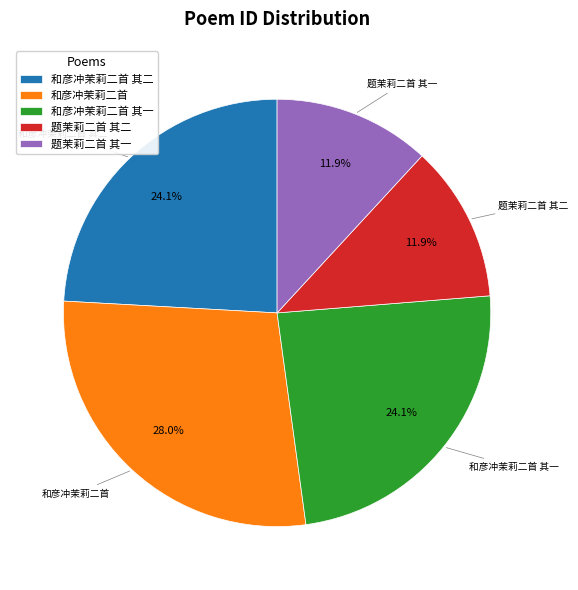

Which slice is the largest?

和彦冲茉莉二首